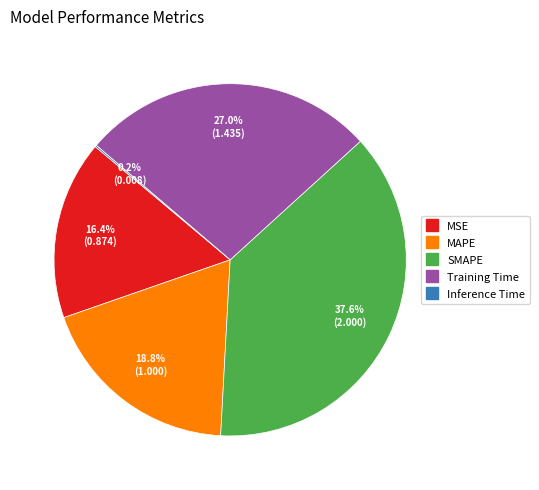

Combined, what portion of the pie is MAPE and SMAPE?

56.4%